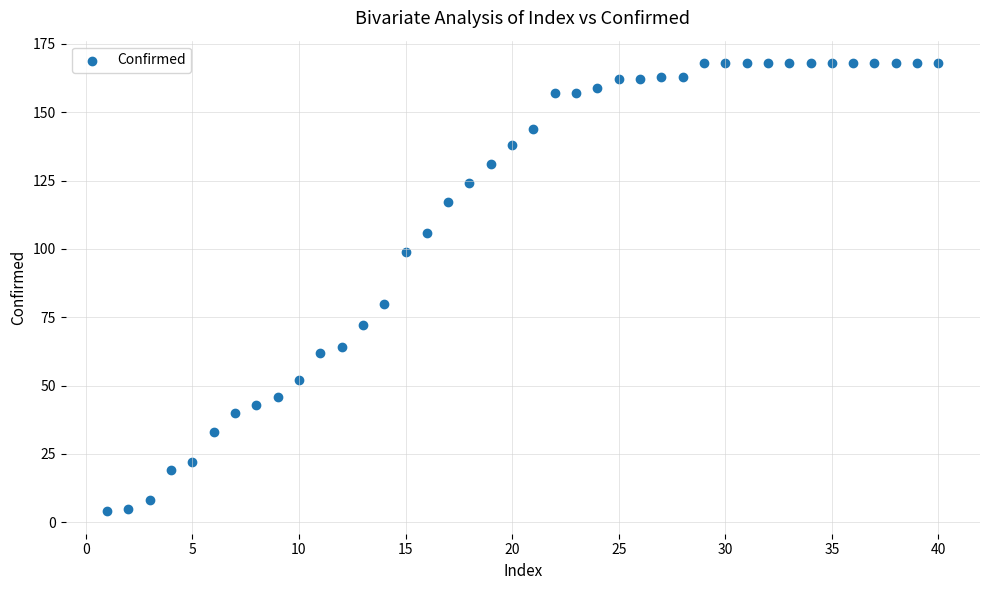

What Y value in the scatter plot is closest to 86?

80